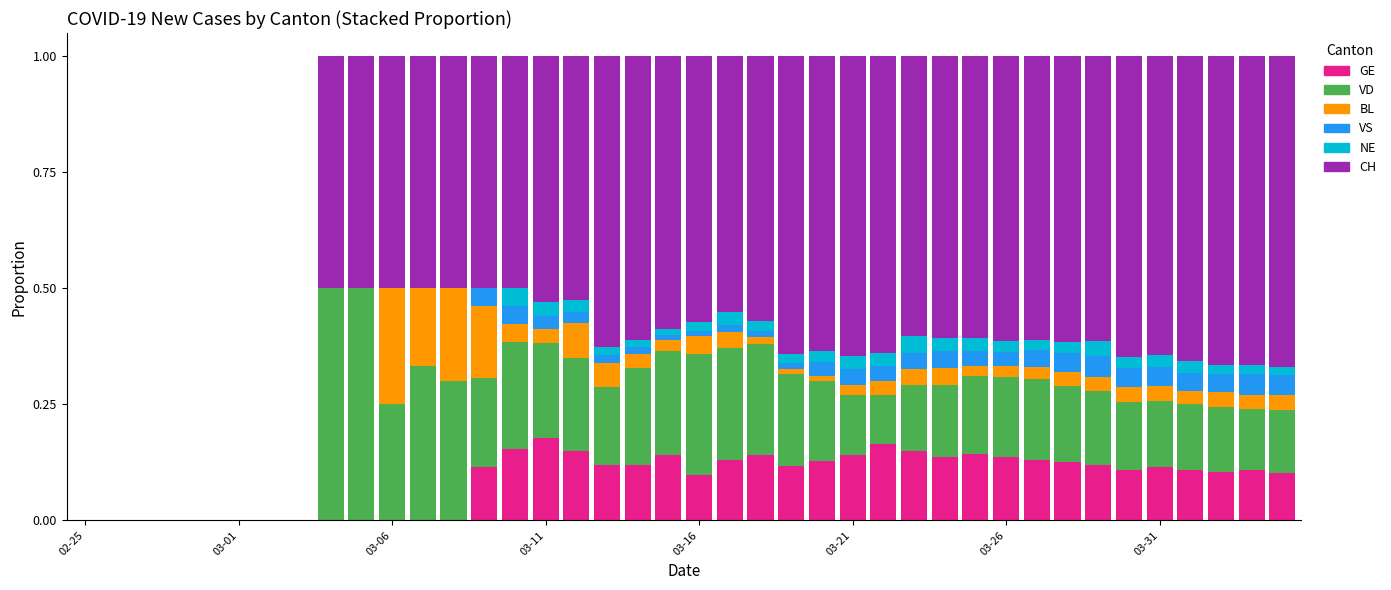

Which series has the largest total across all categories?

CH